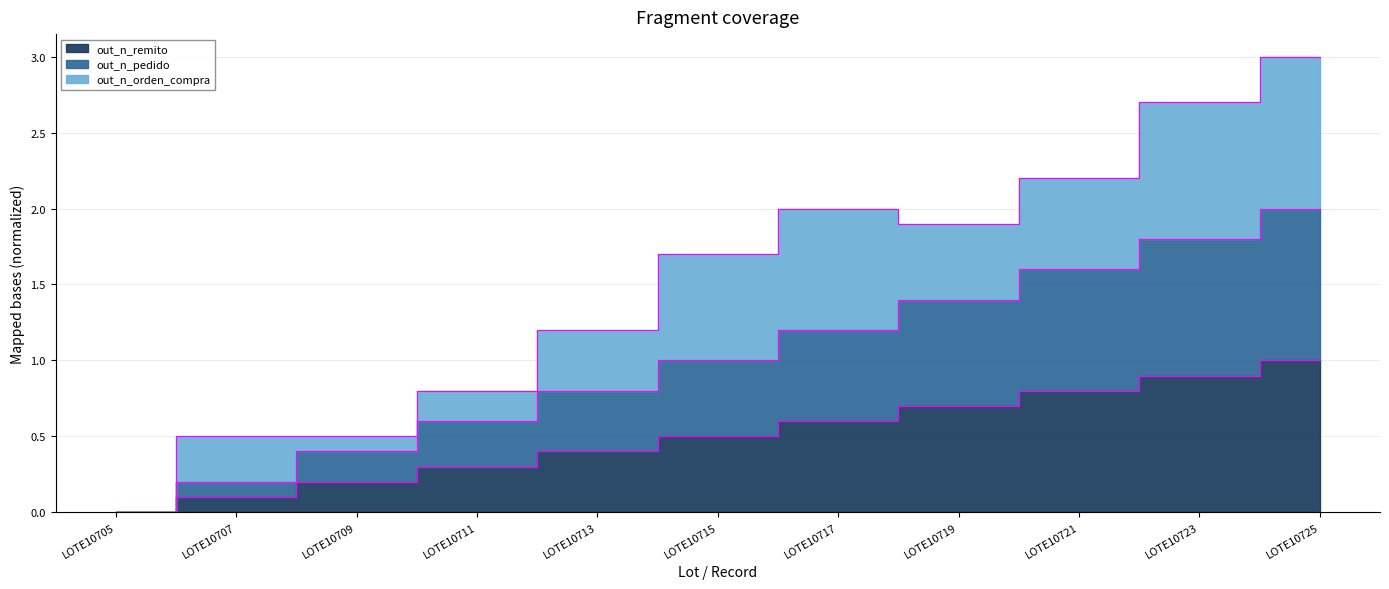

Is the value of out_n_pedido at LOTE10719 greater than the value of out_n_remito at LOTE10707?

Yes